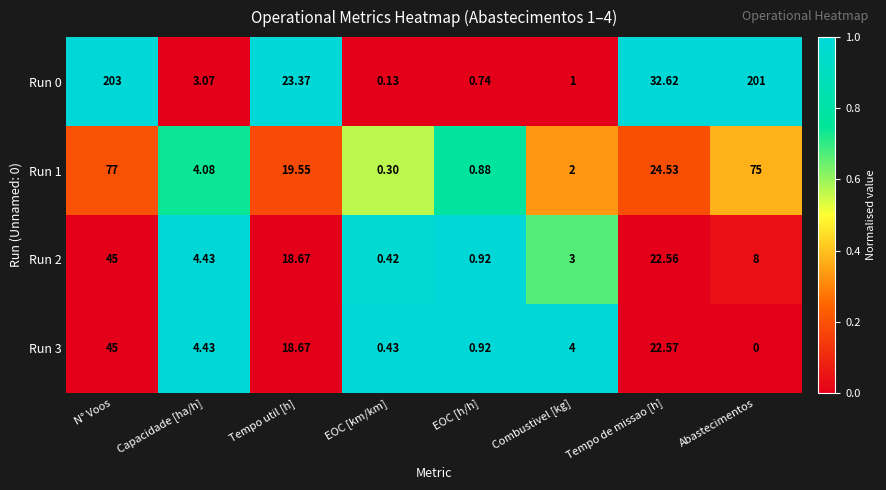

At which category is the sum across all series the highest?

N° Voos